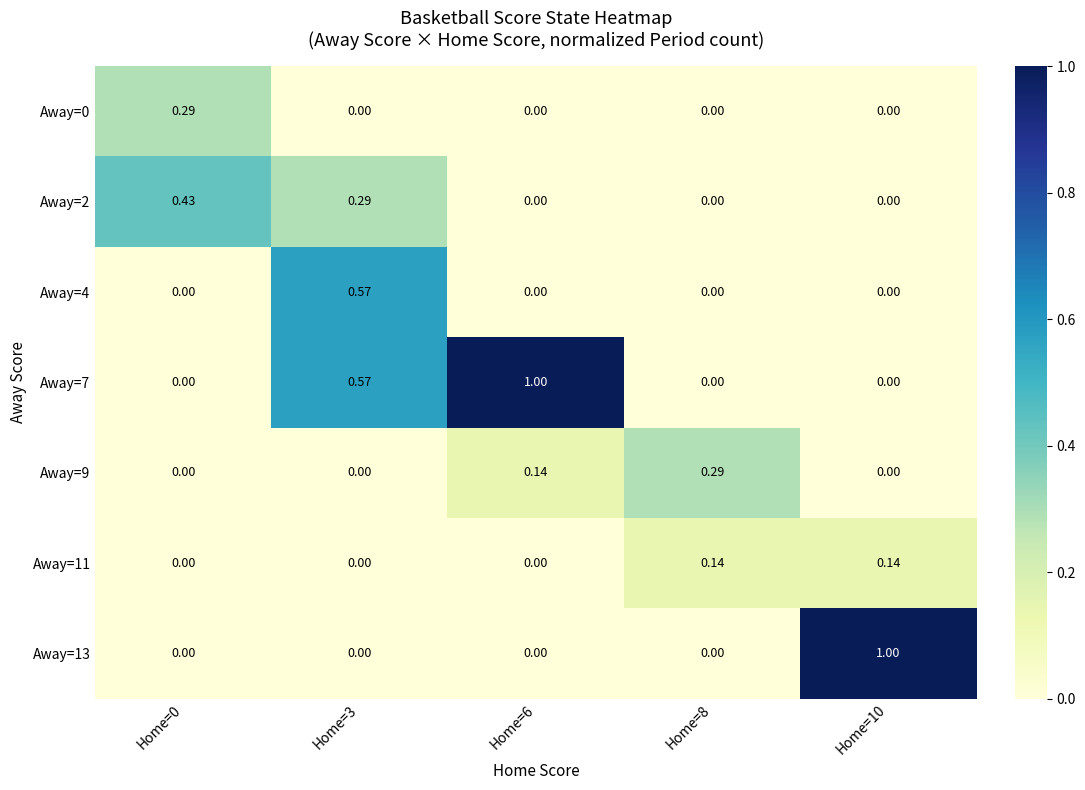

At how many categories does at least one series exceed 0?

5